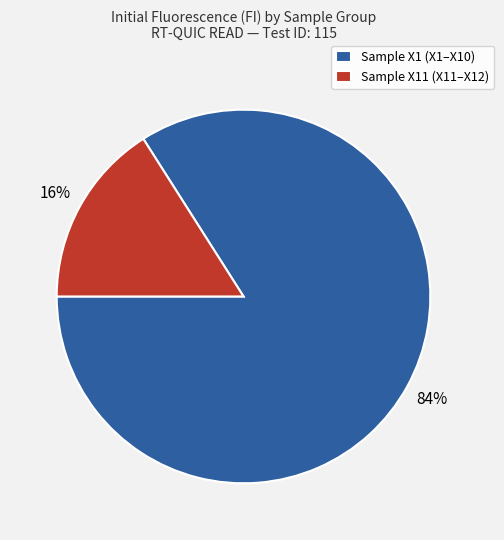

Which has a higher value, Sample X1 (X1–X10) or Sample X11 (X11–X12)?

Sample X1 (X1–X10)